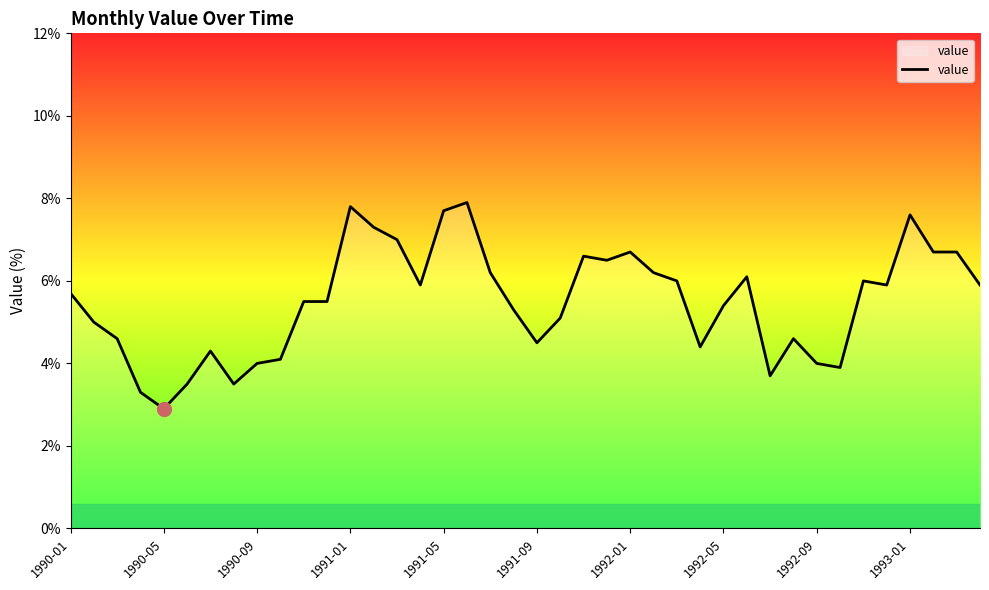

What is the maximum value shown in the chart?

7.9